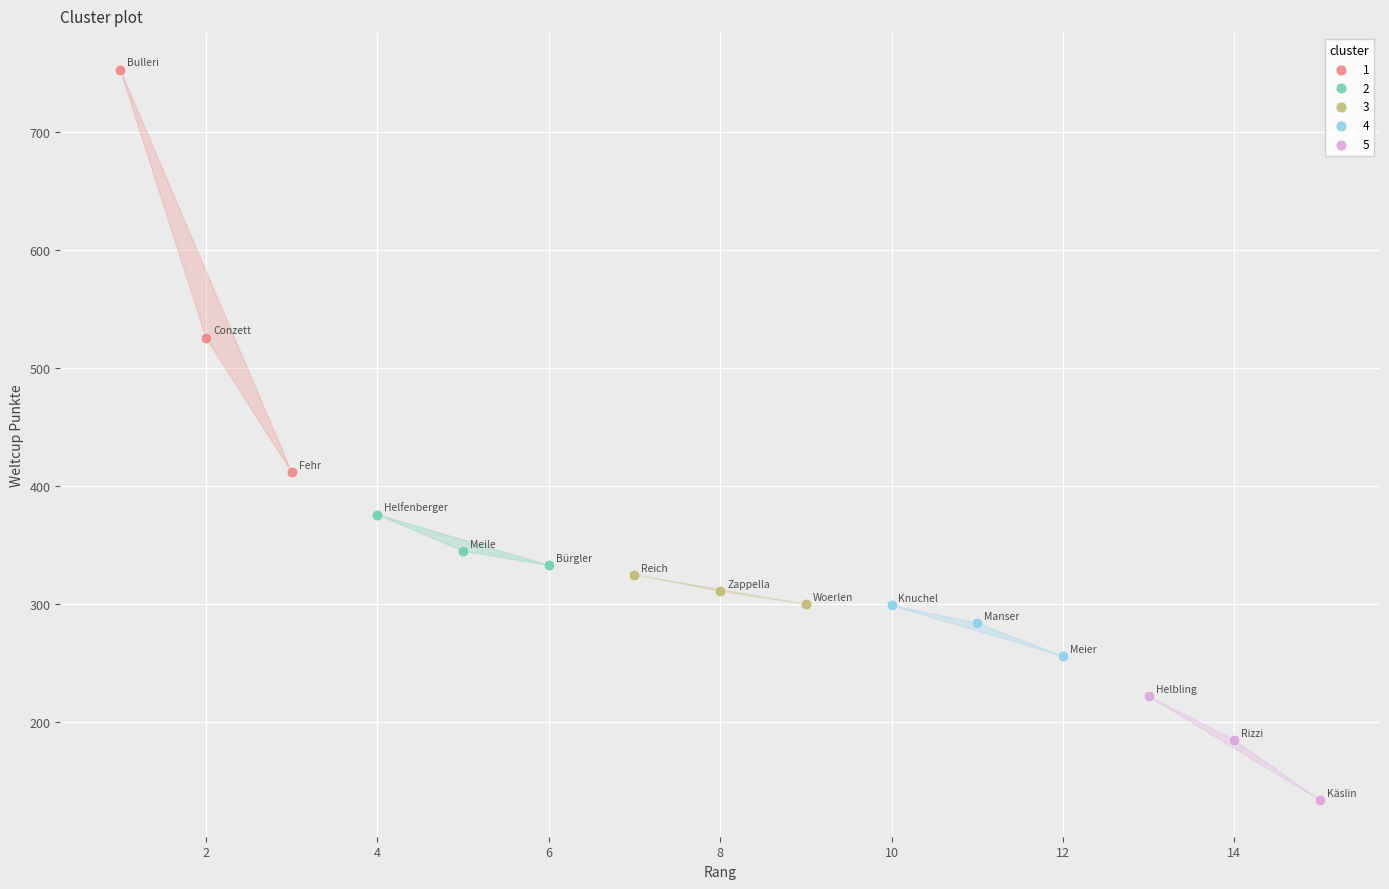

Which series reaches the minimum Y coordinate?

5